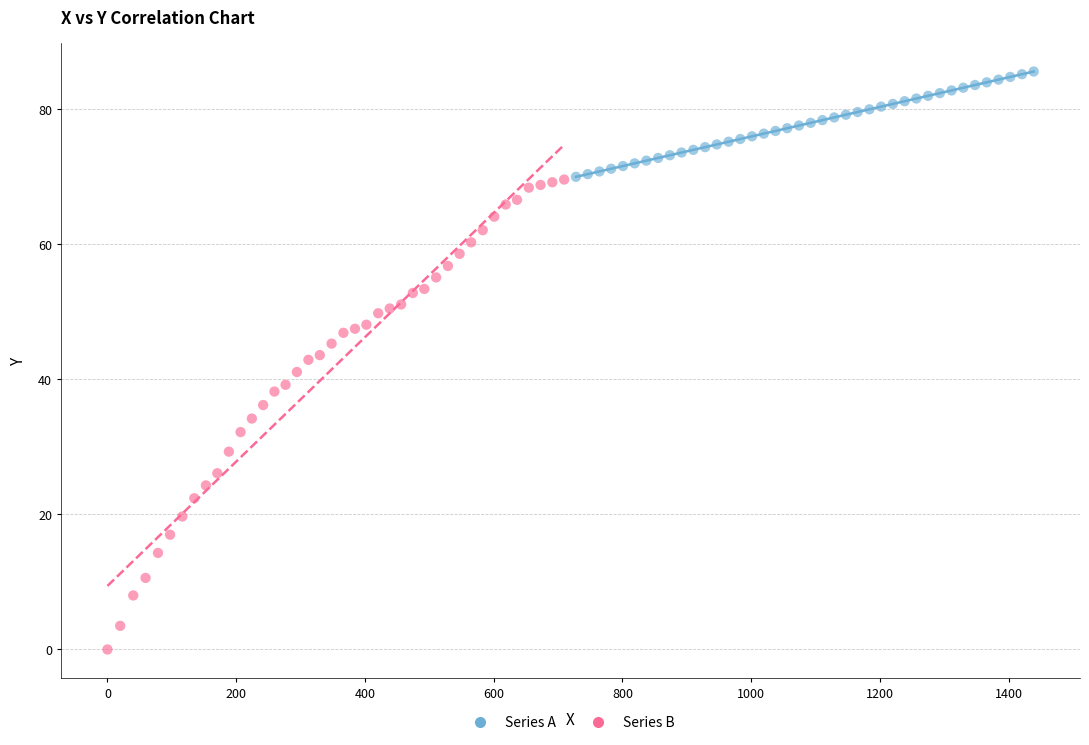

Which series contains the lowest Y value?

Series B